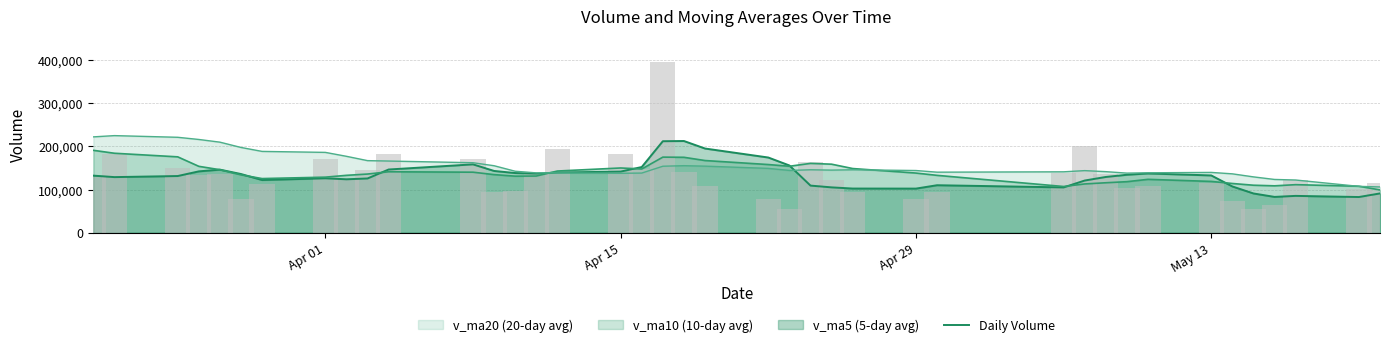

What is the minimum value shown in the chart?

54103.3